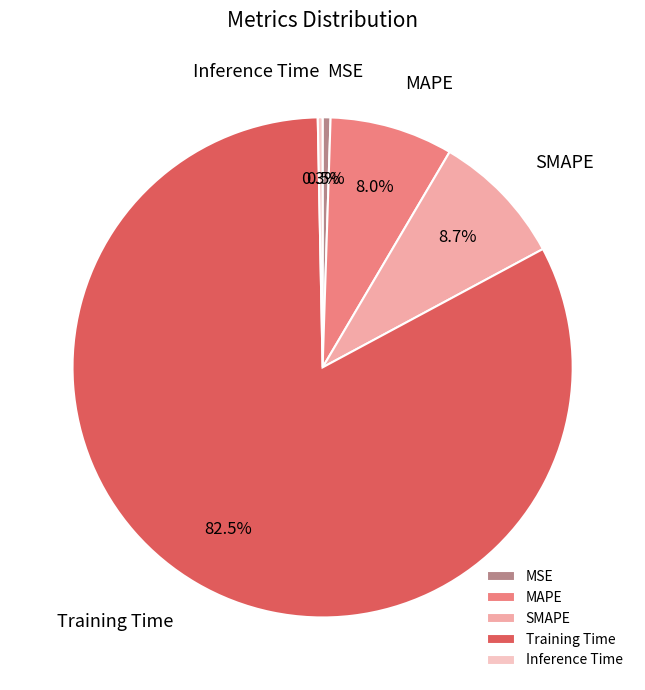

True or false: MAPE accounts for 19% of the total.

False